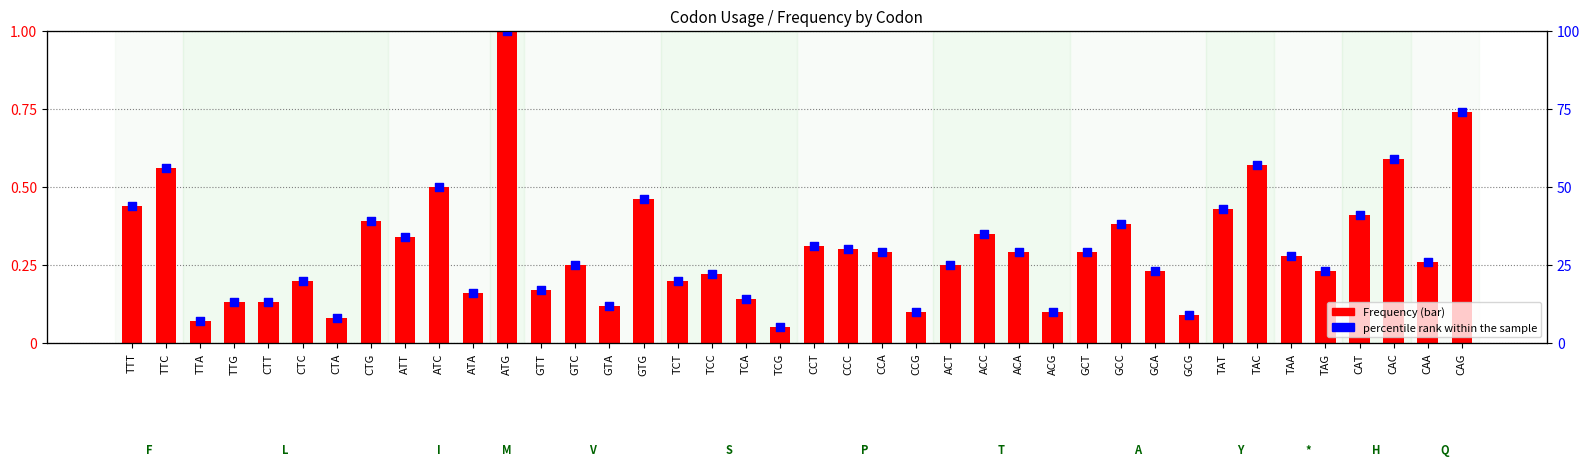

Which series has the largest total across all categories?

percentile rank within the sample